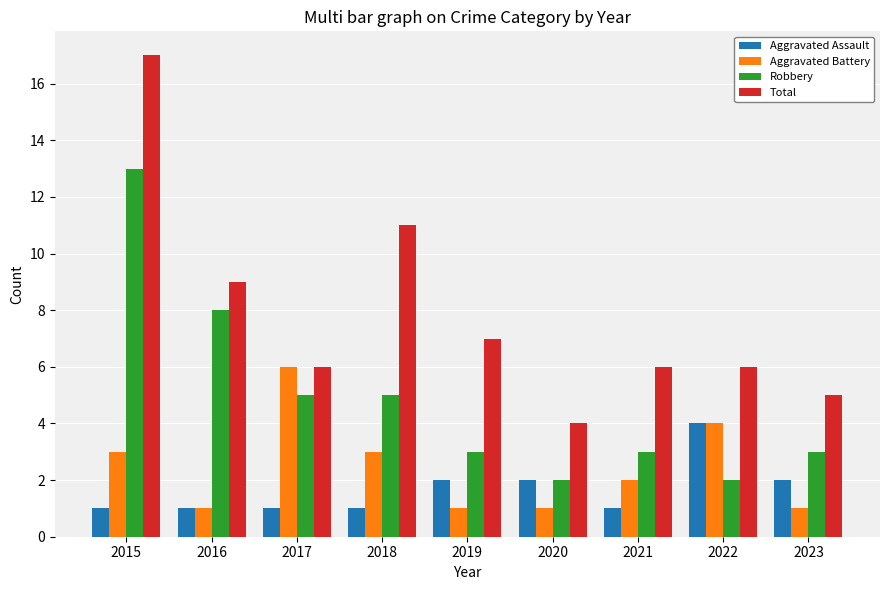

How many series are shown in this chart?

4